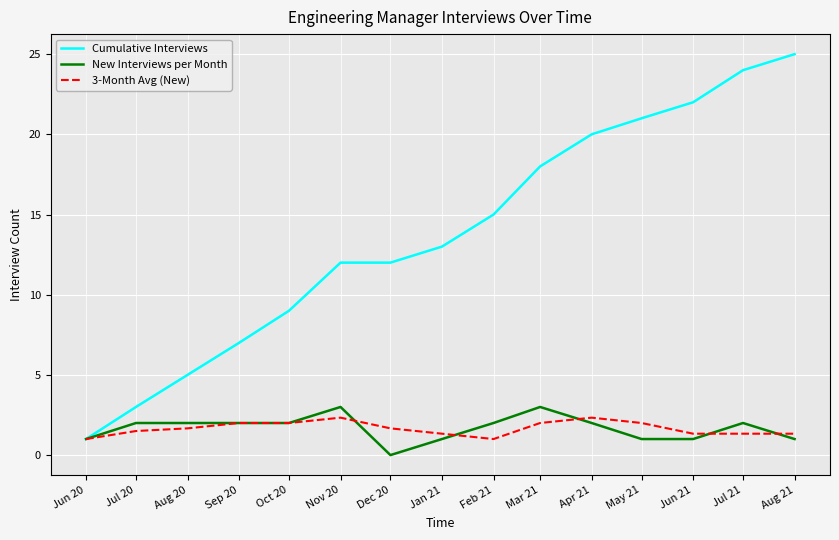

What position from the right is Oct 20?

11